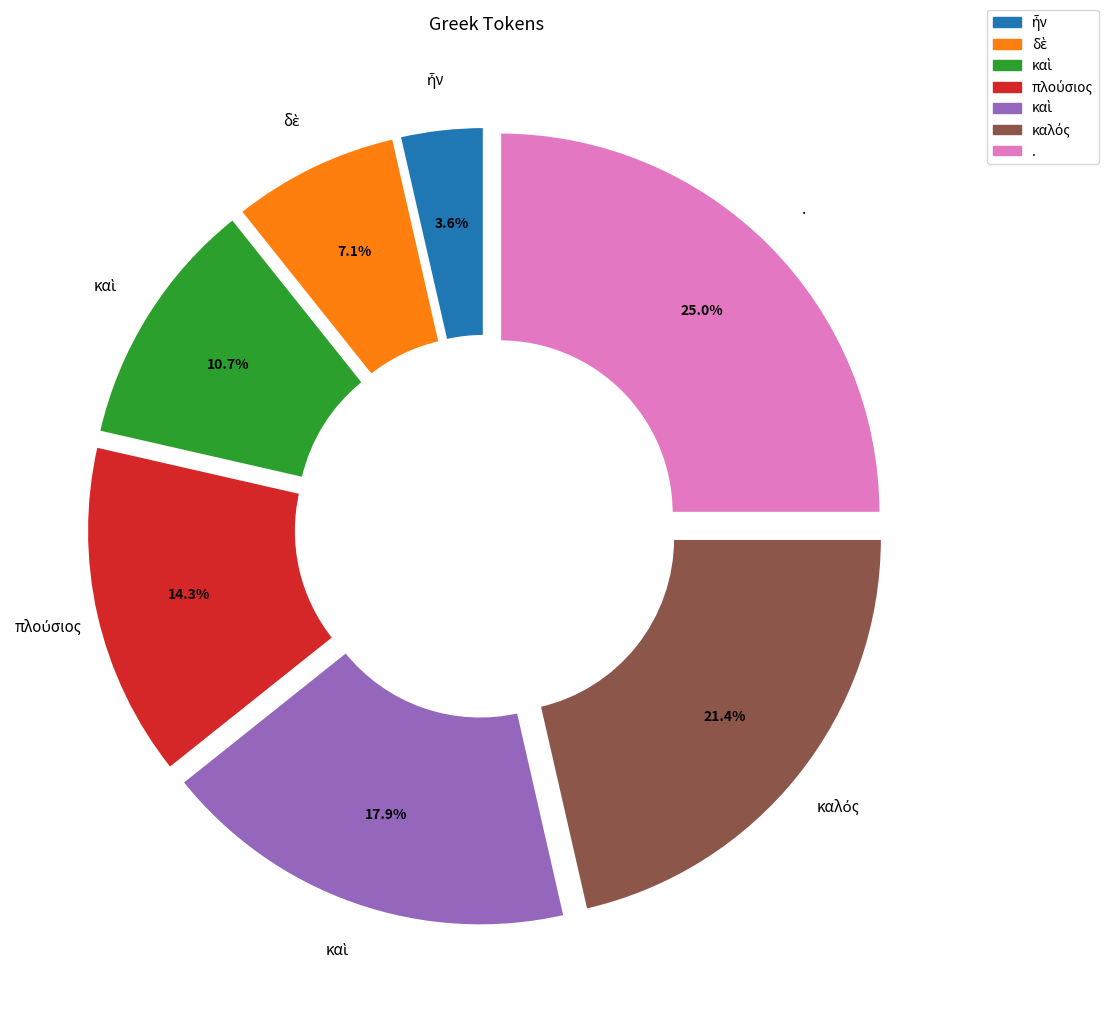

Does any single category account for the majority?

No